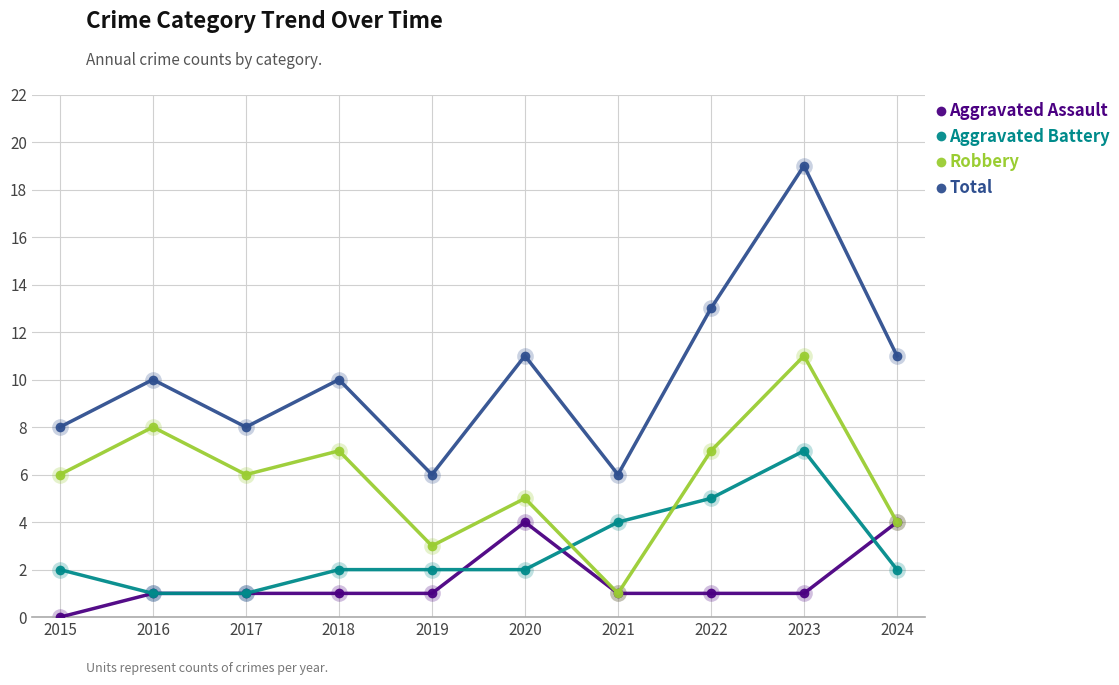

Reading left to right, what are all the values shown in this chart?

Aggravated Assault: 2015=0	2016=1	2017=1	2018=1	2019=1	2020=4	2021=1	2022=1	2023=1	2024=4
Aggravated Battery: 2015=2	2016=1	2017=1	2018=2	2019=2	2020=2	2021=4	2022=5	2023=7	2024=2
Robbery: 2015=6	2016=8	2017=6	2018=7	2019=3	2020=5	2021=1	2022=7	2023=11	2024=4
Total: 2015=8	2016=10	2017=8	2018=10	2019=6	2020=11	2021=6	2022=13	2023=19	2024=11